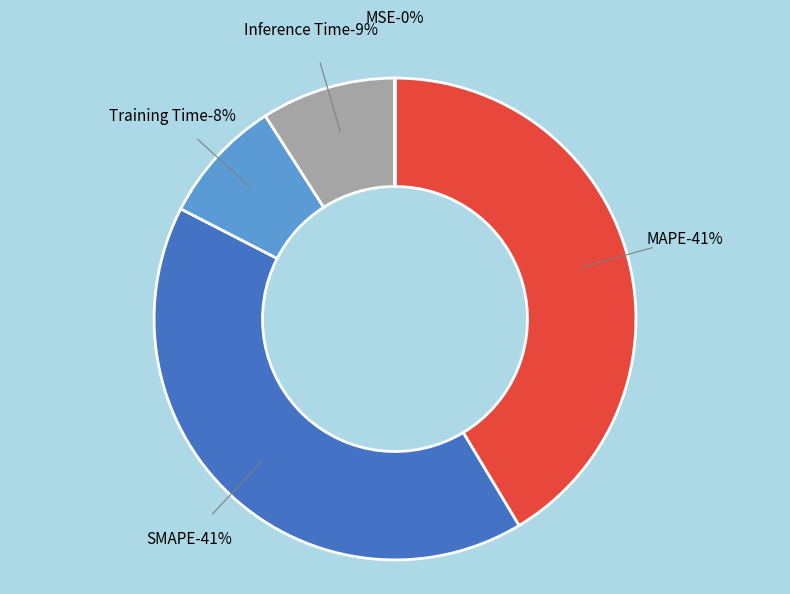

How many slices are in this pie chart?

5